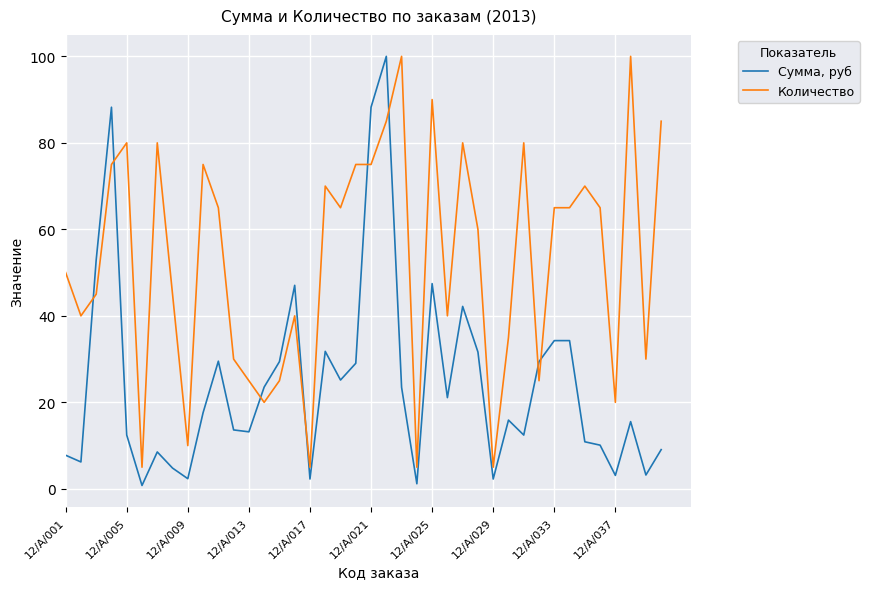

In Сумма, руб, how many points are lower than both neighbors (excluding endpoints)?

12